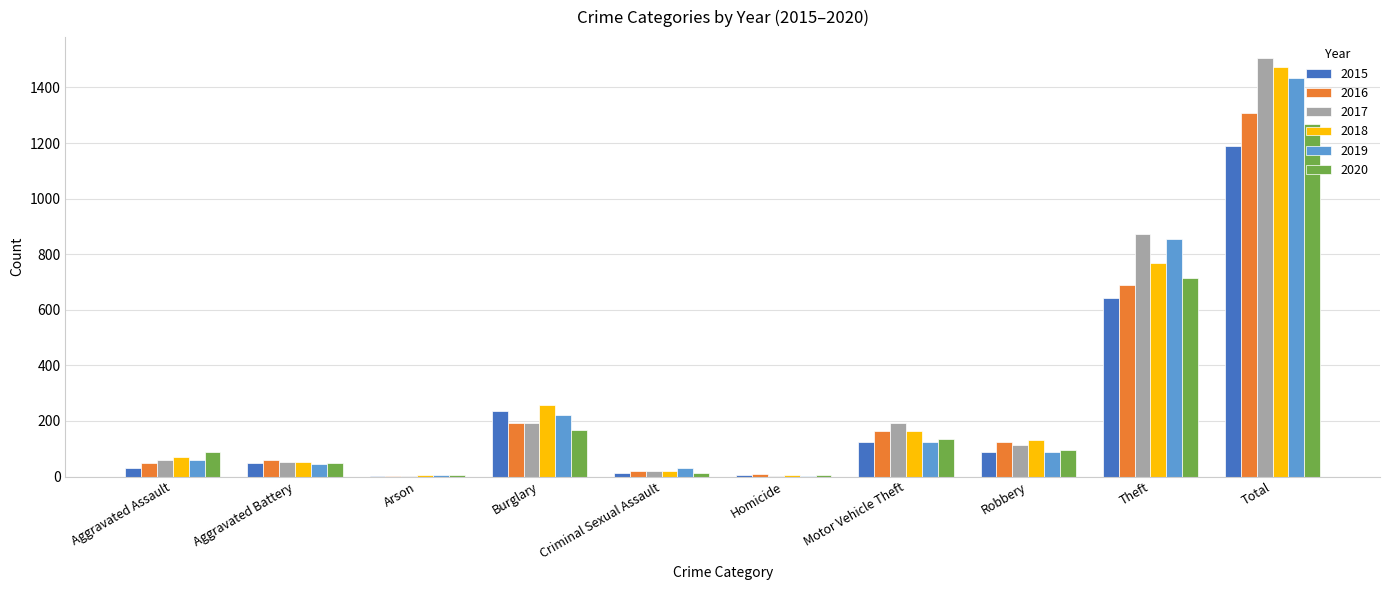

What is the maximum value for 2017?

1506